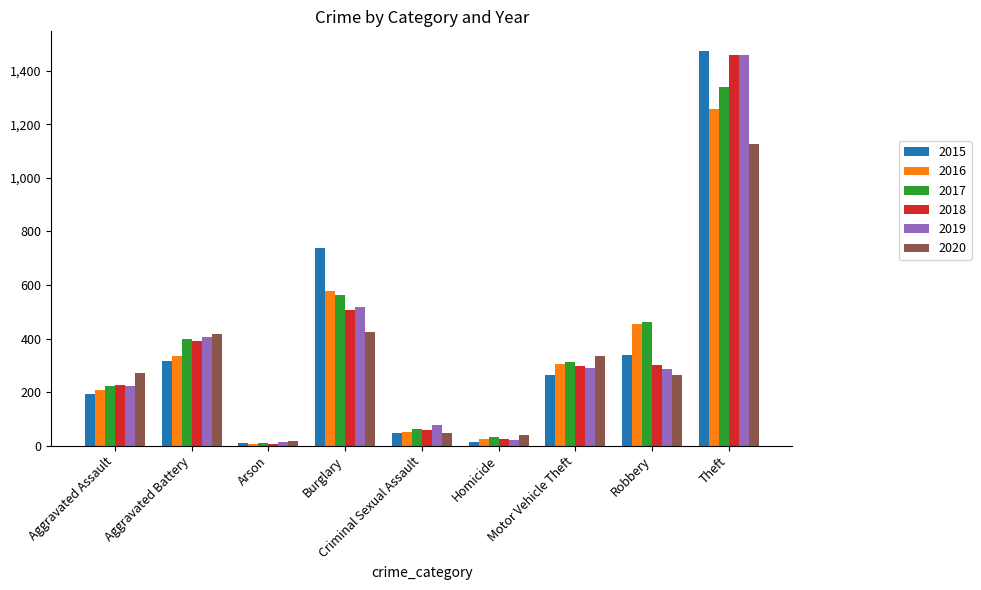

What is the sum of all 2019 values?

3294